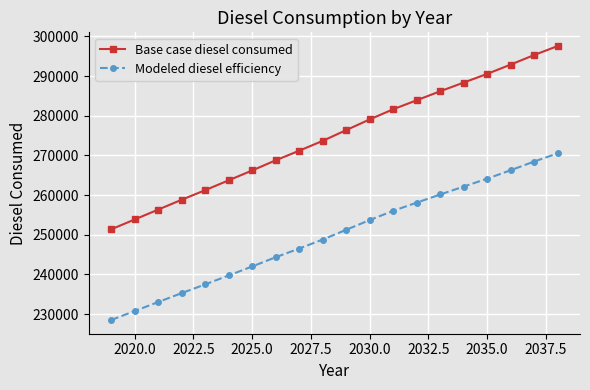

What is the average value of the Modeled diesel efficiency series?

249854.2